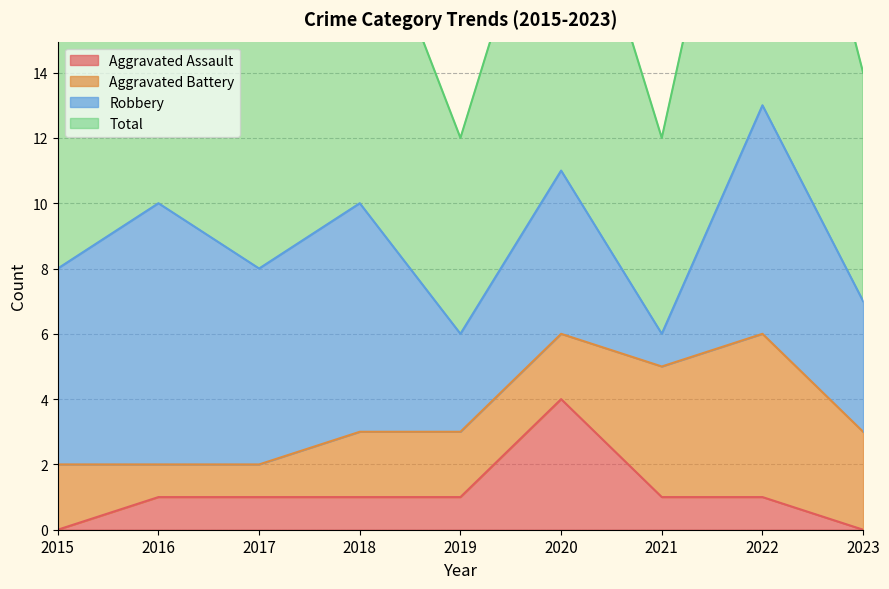

Where is the first local maximum for Total?

2016